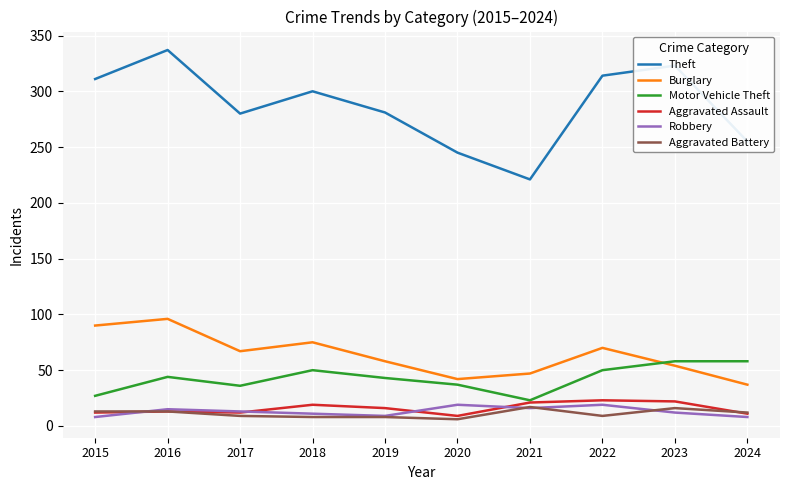

How many distinct data groups are displayed?

6